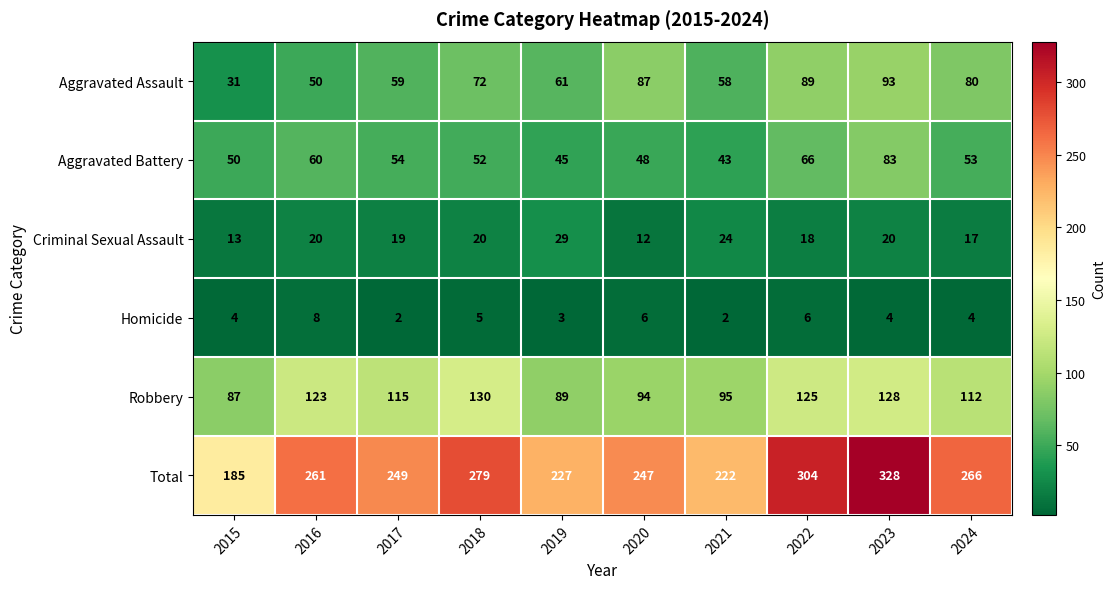

Is the value of Aggravated Battery at 2021 greater than the value of Robbery at 2020?

No